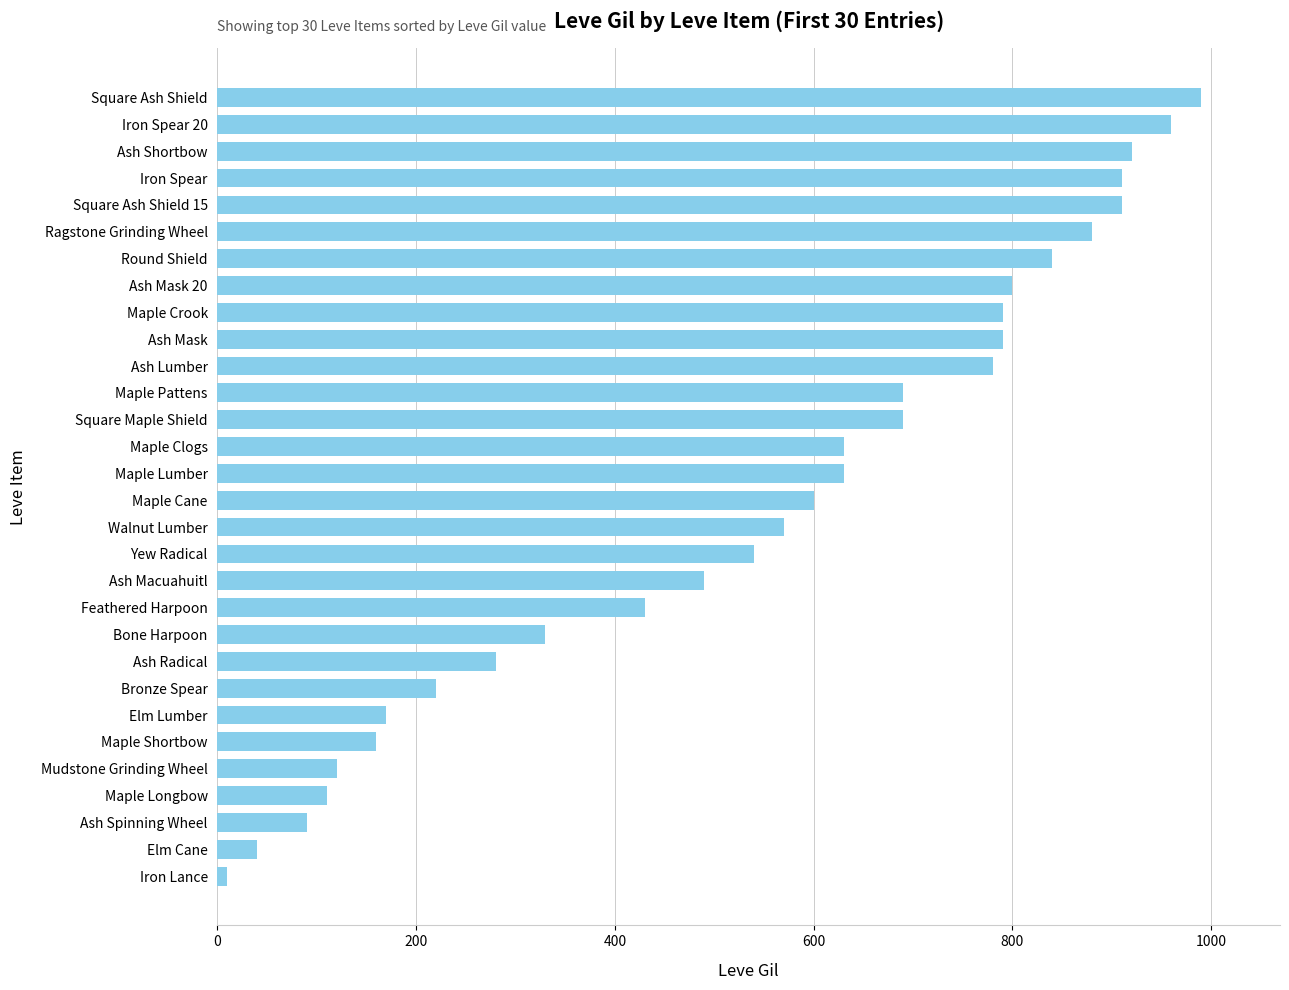

What is the difference between the second highest and second lowest values?

920